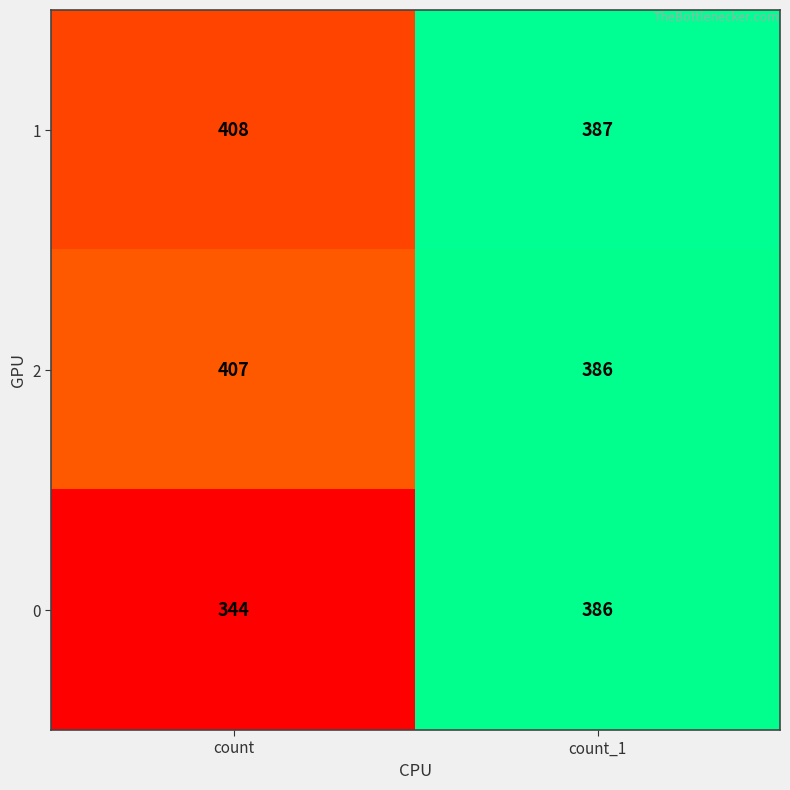

The 0 series shows 386 at count_1. True or false?

True